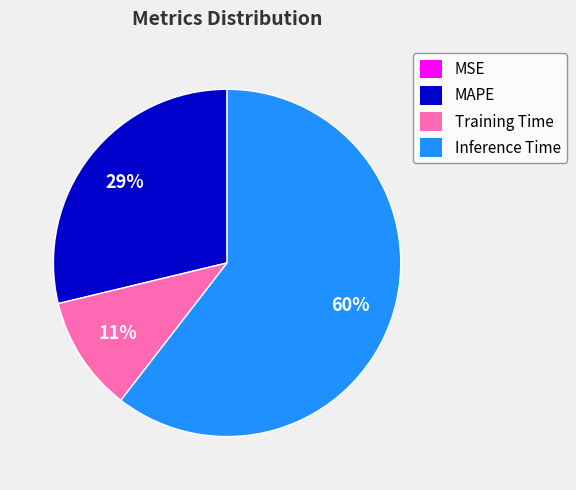

Between MAPE and Training Time, which is larger?

MAPE